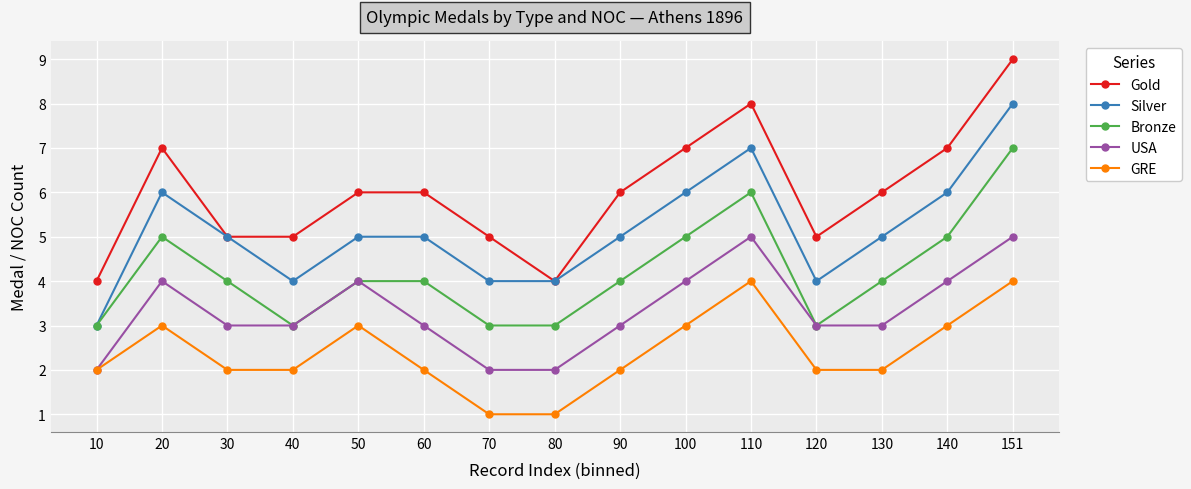

What value does the GRE series have at 140?

3